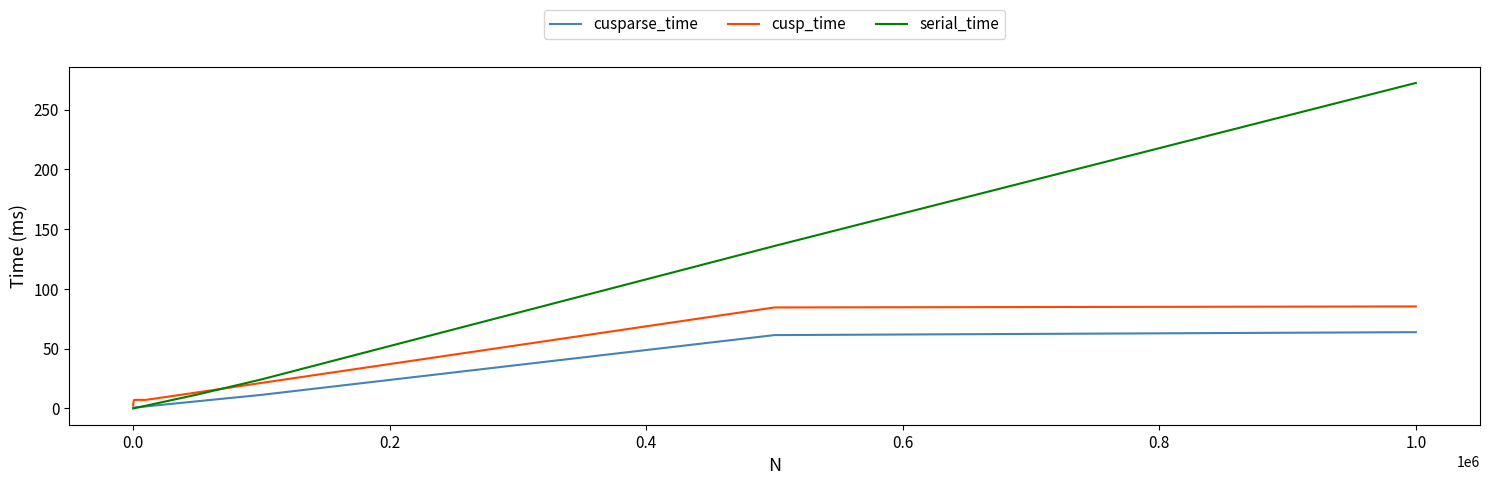

Which series has the largest total across all categories?

serial_time